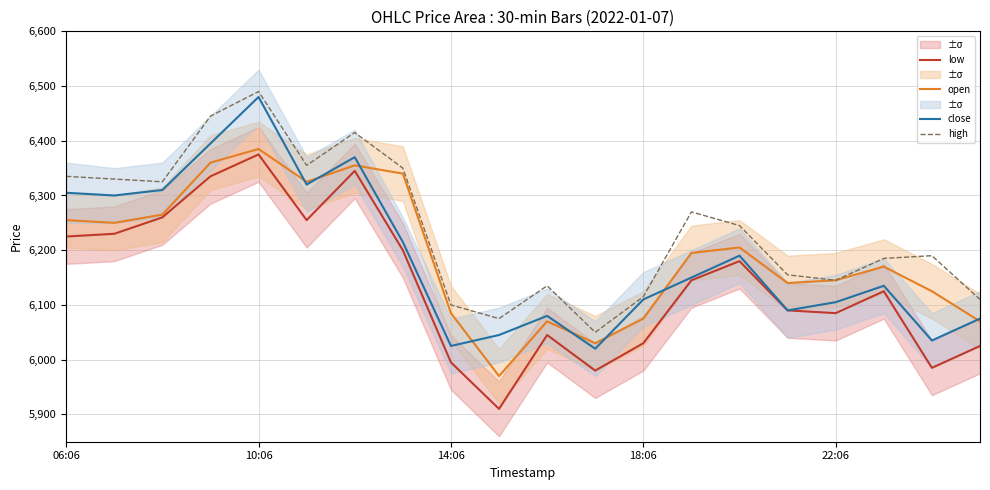

What is the lowest value of the open series?

5970